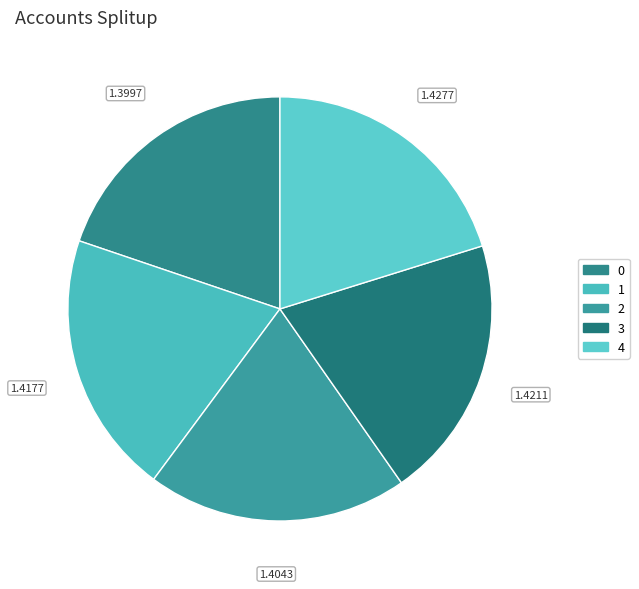

What percentage is the 0 slice, to the nearest percent?

20%